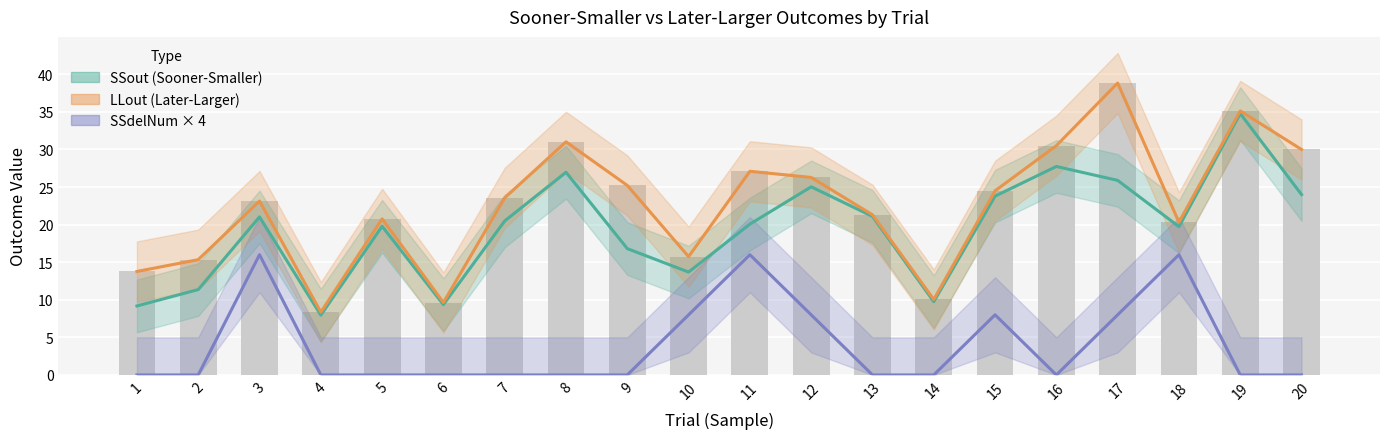

Reading left to right, list all the values displayed in this chart.

SSout: 1=9.2	2=11.4	3=21.0	4=8.0	5=19.8	6=9.4	7=20.5	8=27.0	9=16.8	10=13.7	11=20.1	12=25.0	13=21.1	14=9.8	15=23.8	16=27.7	17=25.9	18=19.7	19=34.8	20=24.0
LLout: 1=13.8	2=15.3	3=23.1	4=8.4	5=20.8	6=9.6	7=23.6	8=31.0	9=25.2	10=15.7	11=27.1	12=26.3	13=21.3	14=10.0	15=24.5	16=30.5	17=38.8	18=20.3	19=35.1	20=30.0
SSdelNum: 1=0.0	2=0.0	3=16.0	4=0.0	5=0.0	6=0.0	7=0.0	8=0.0	9=0.0	10=8.0	11=16.0	12=8.0	13=0.0	14=0.0	15=8.0	16=0.0	17=8.0	18=16.0	19=0.0	20=0.0